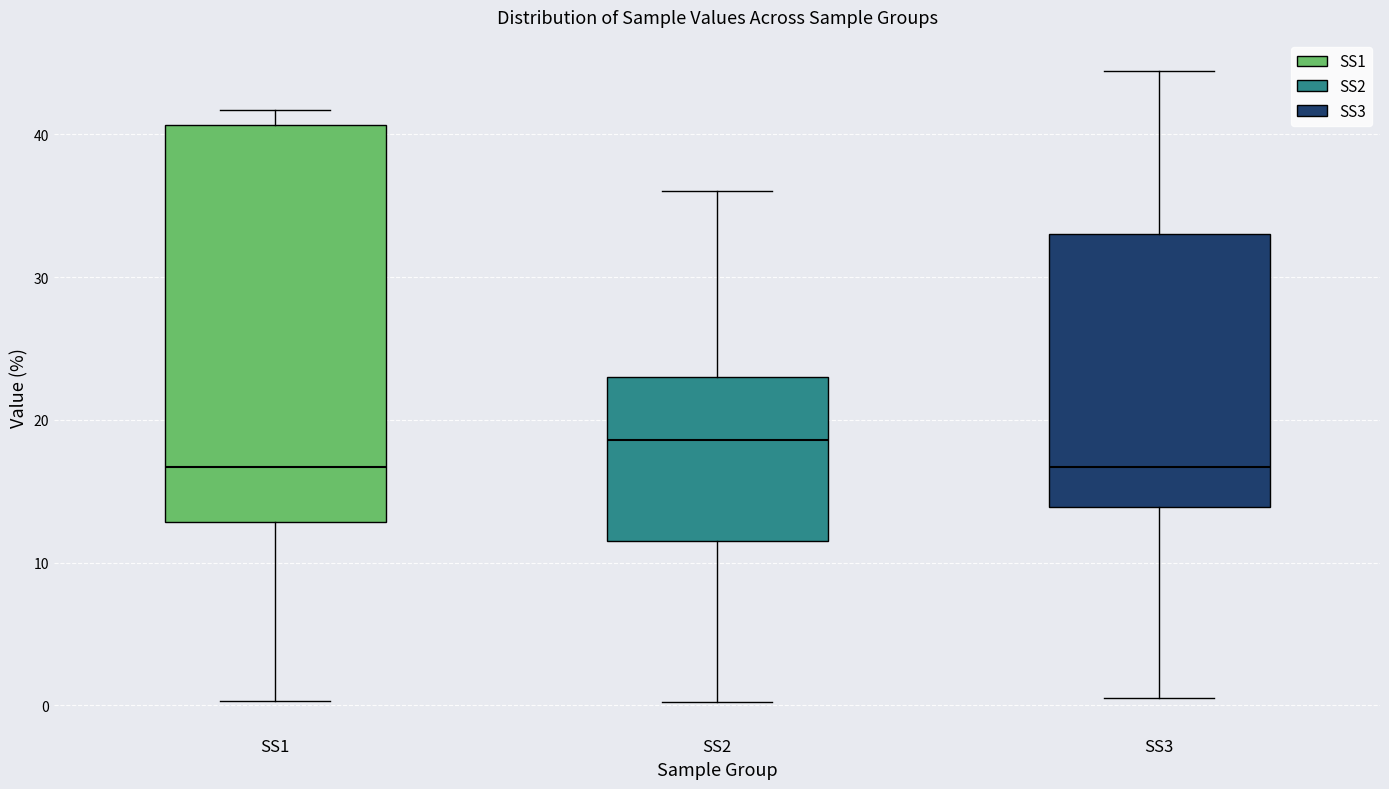

Reading left to right, read every box against the y-axis: the position of its median line, the range the box covers, and the ends of its whiskers. The values are not printed on the chart, so give them approximately, as read against the axis.

SS1: median 17, box 13 to 41, whiskers 0 to 42
SS2: median 19, box 11 to 23, whiskers 0 to 36
SS3: median 17, box 14 to 33, whiskers 1 to 44